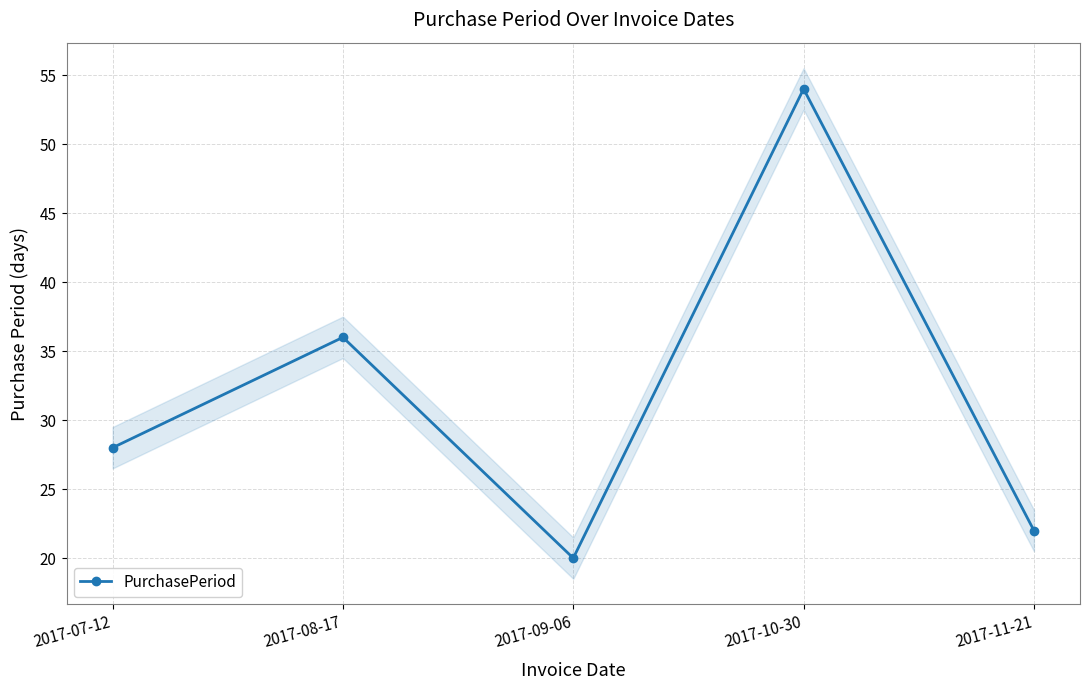

What is the label of the 1st point from the left?

2017-07-12